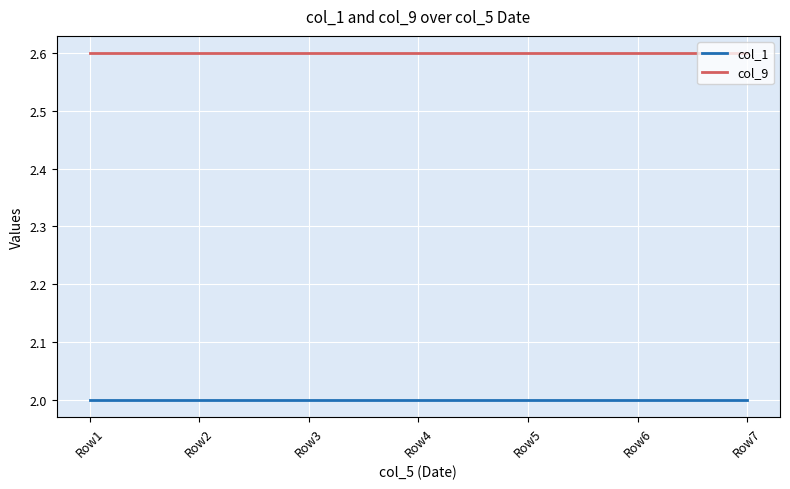

What is the greatest value displayed?

2.6